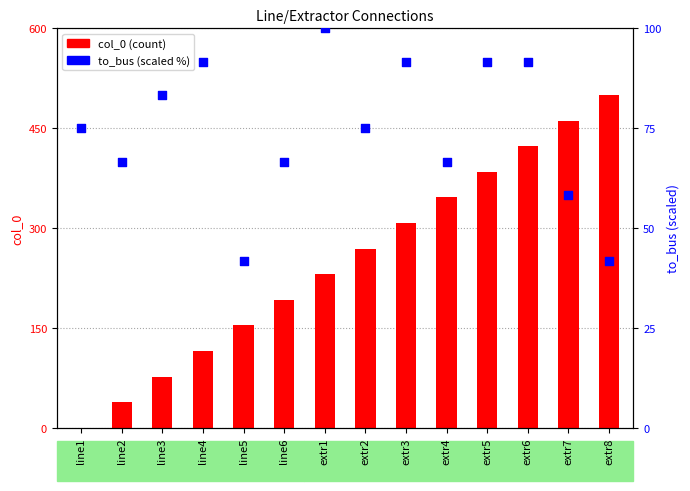

At which category is the sum across all series the highest?

extr8